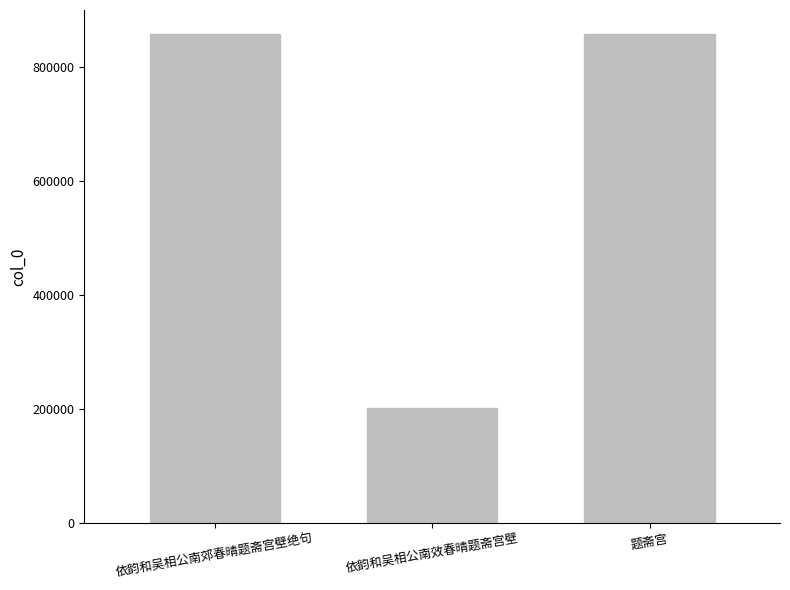

What is the label of the 1st bar from the right?

题斋宫